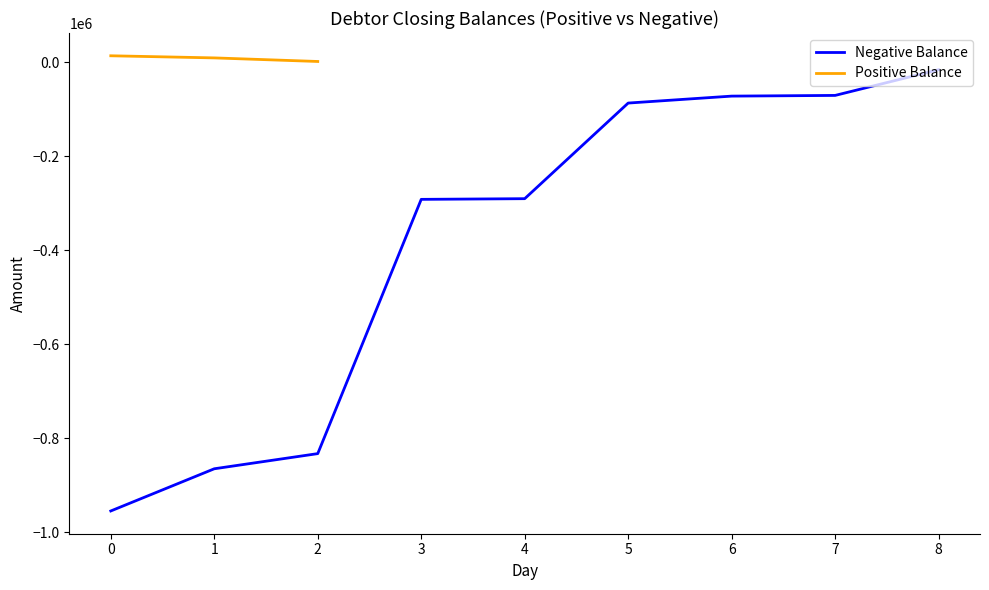

What is the value of the Positive Balance point at the 3rd from the left?

1298